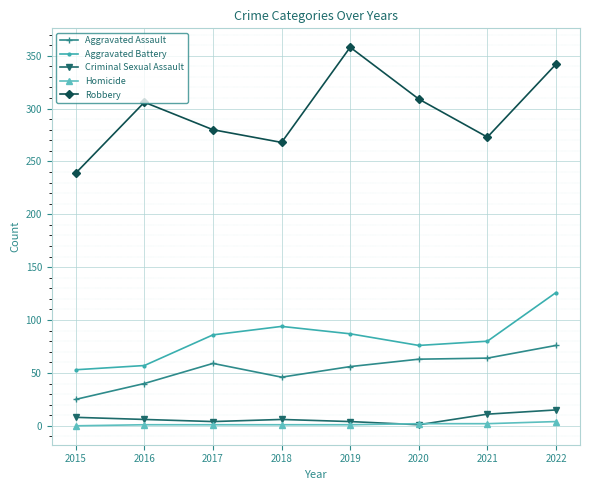

What are all the series names shown in the legend?

Aggravated Assault, Aggravated Battery, Criminal Sexual Assault, Homicide, Robbery